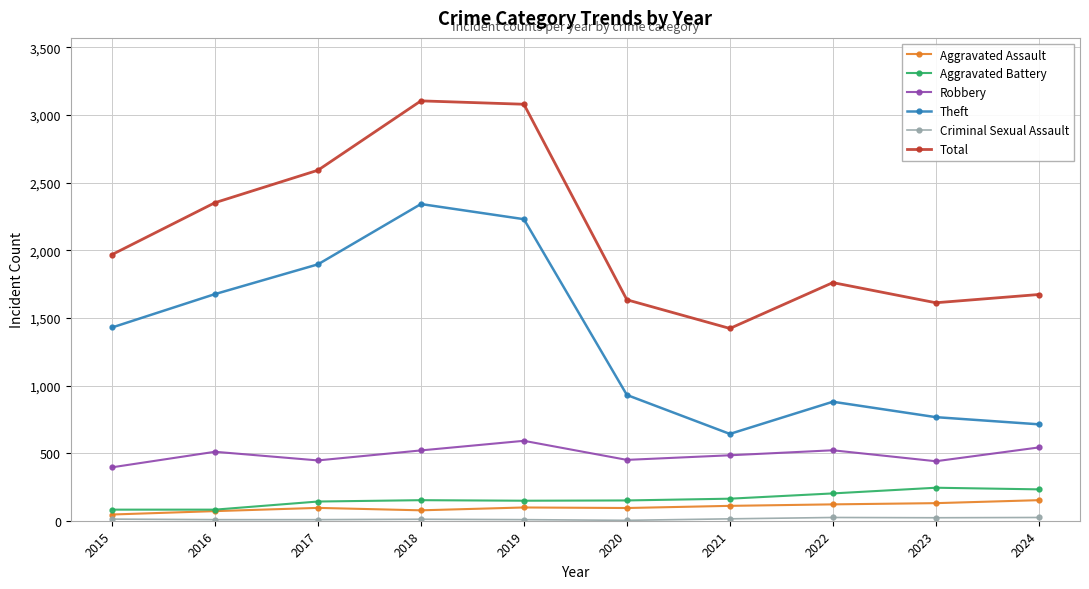

True or false: Total has a value of 1422 at 2021.

True